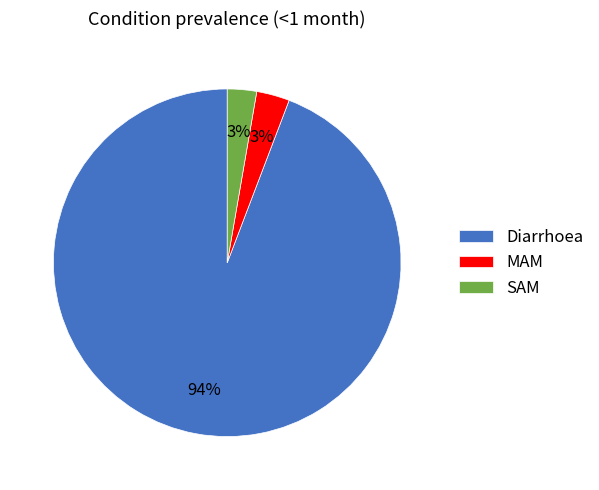

The MAM slice represents 16% of the pie. True or false?

False